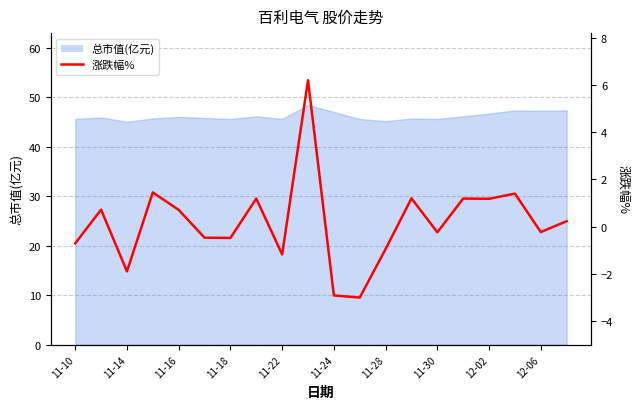

How many data points are less than 0?

10